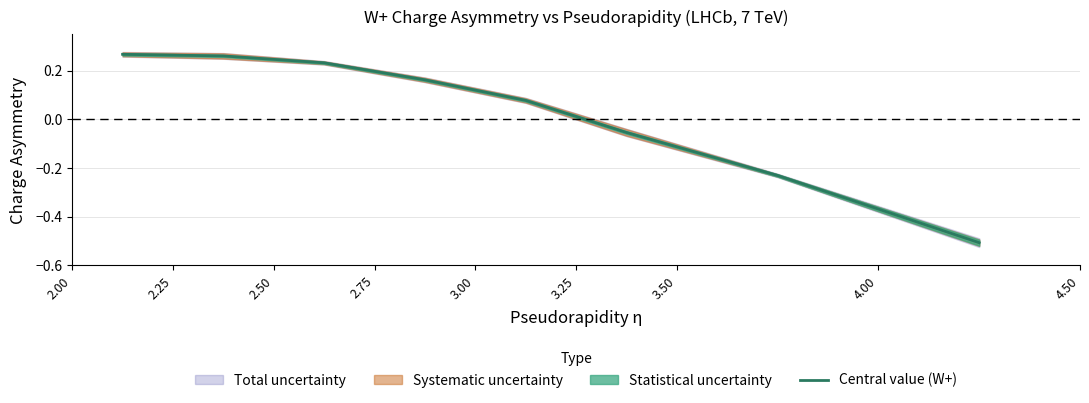

What is the minimum value for Central value (W+)?

-0.5